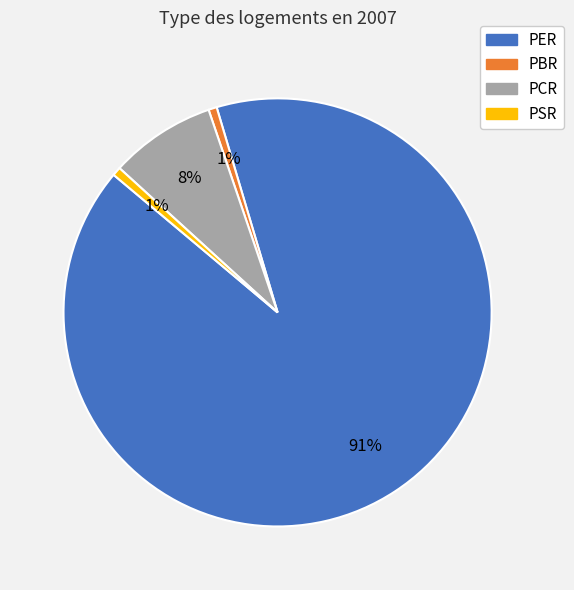

To the nearest percent, what is the average slice percentage?

25%